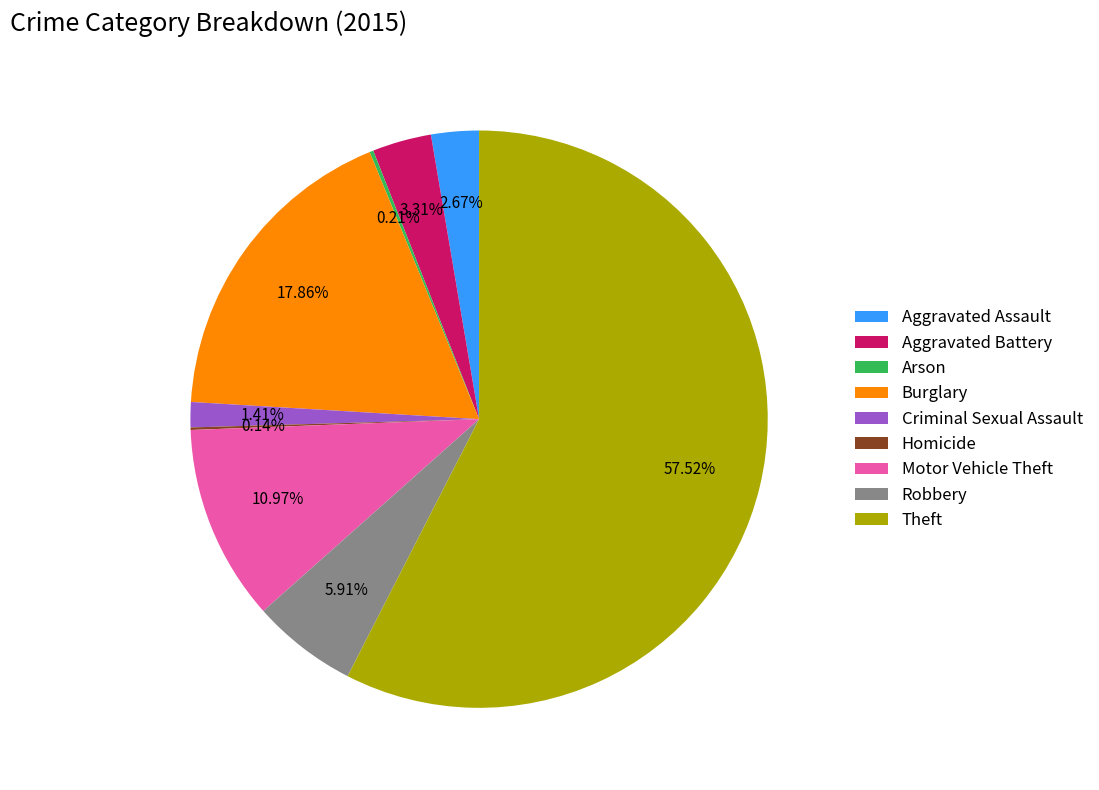

To the nearest percent, what is the average slice percentage?

11%